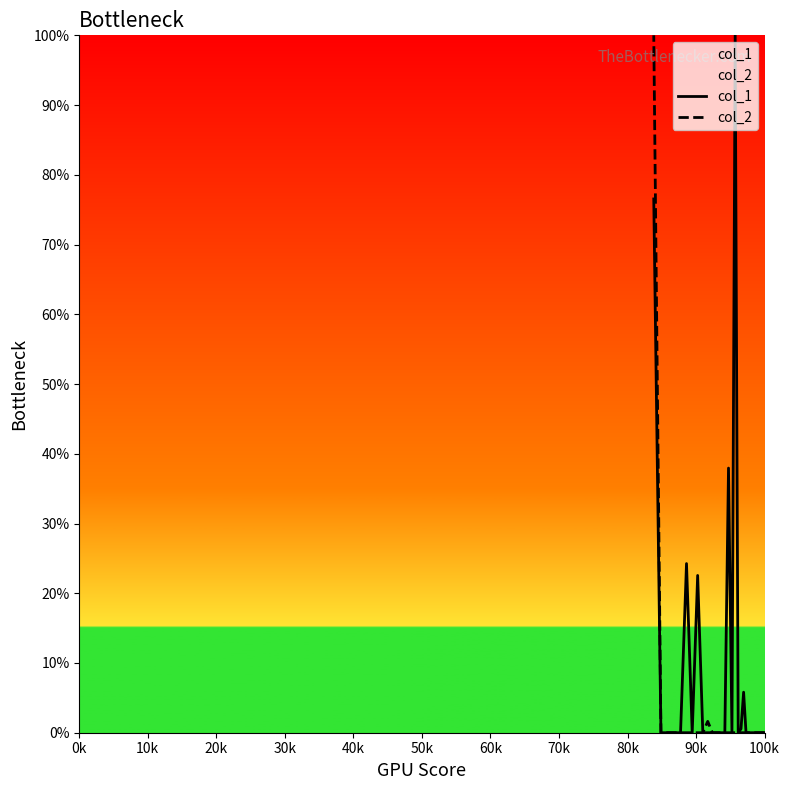

What are all the series names shown in the legend?

col_1, col_2